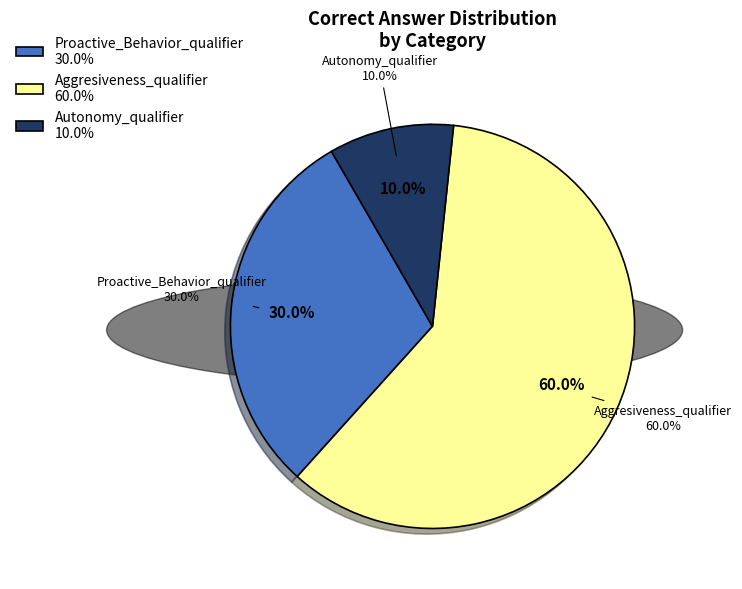

Which category has the smallest portion of the pie?

Autonomy_qualifier